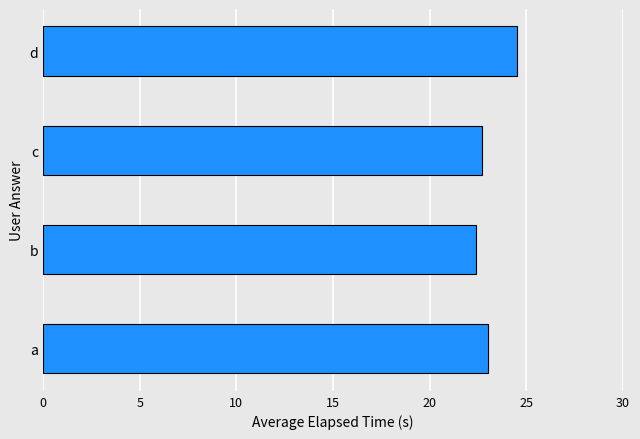

Rank the categories by value from highest to lowest.

d, a, c, b